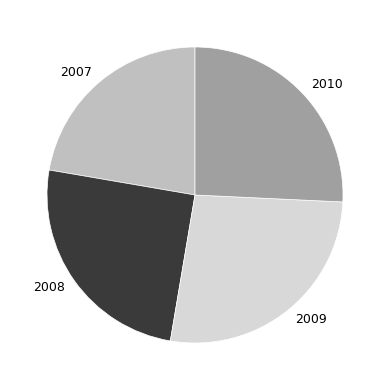

Which slice is the largest?

2009